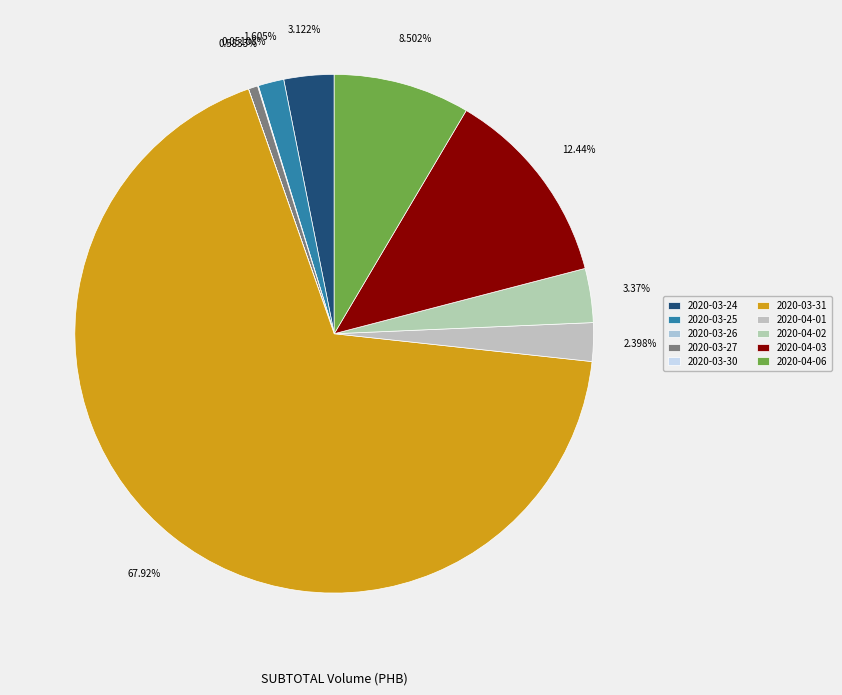

To the nearest percent, what is the difference between the largest and smallest slice percentages?

68%